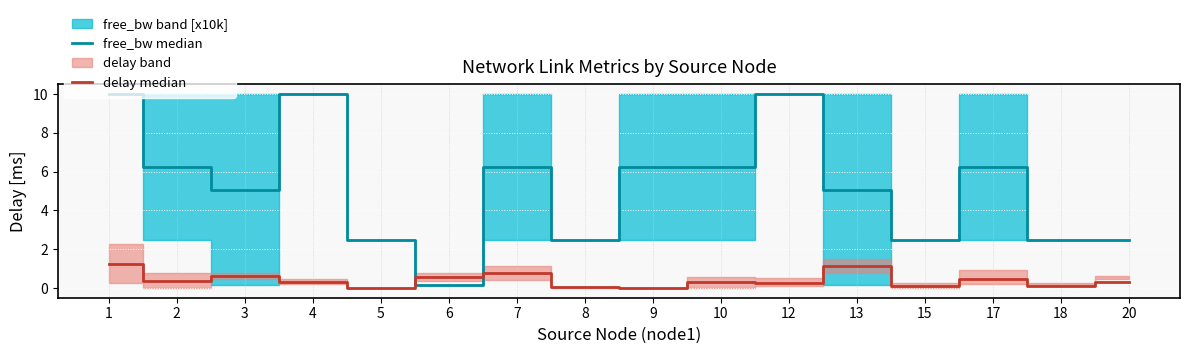

What is the difference between the delay median values at 4 and 13?

0.8